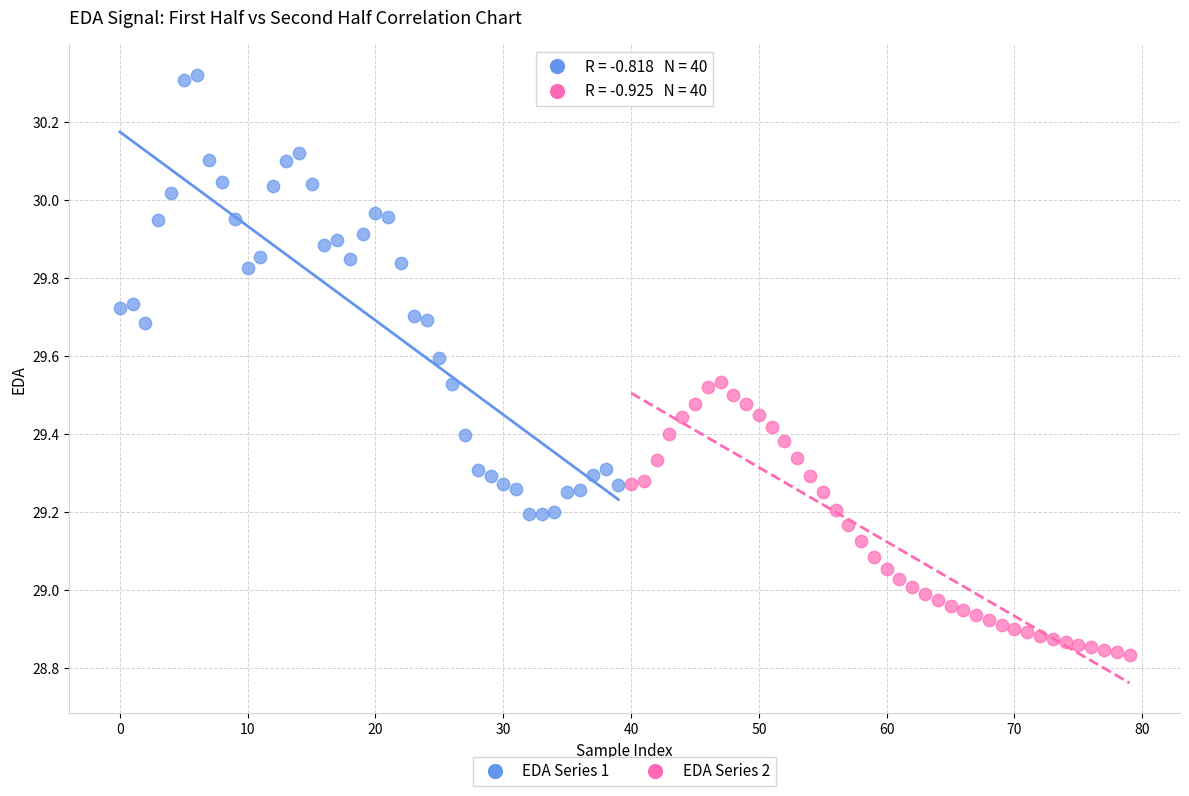

Which series has the largest Y range (max minus min)?

EDA Series 1